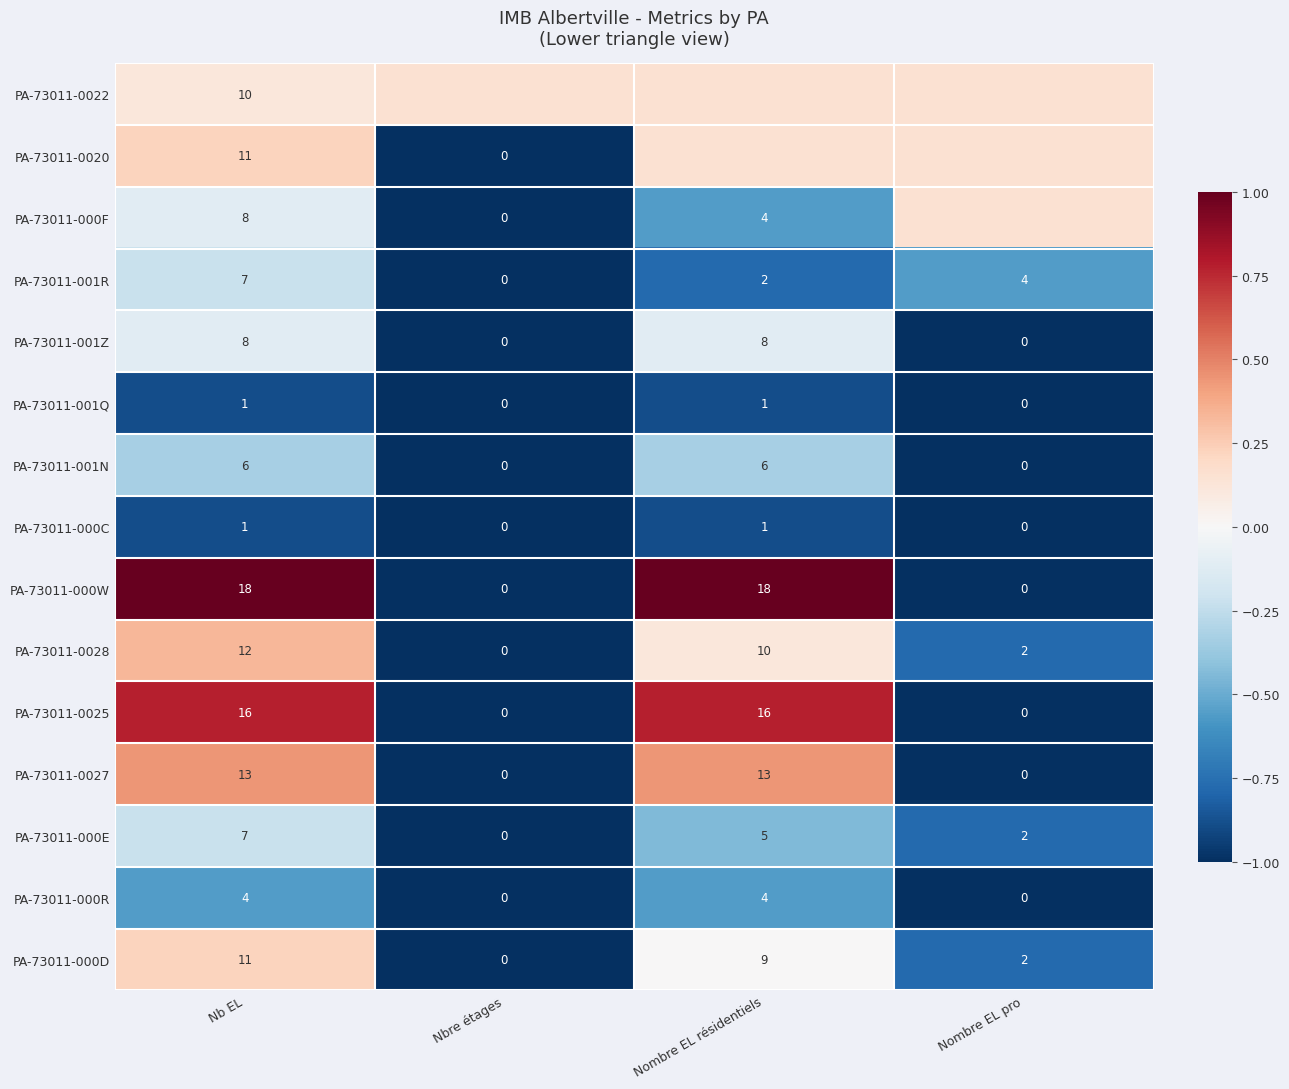

Is the value of PA-73011-0025 at Nombre EL pro greater than the value of PA-73011-0028 at Nombre EL résidentiels?

No